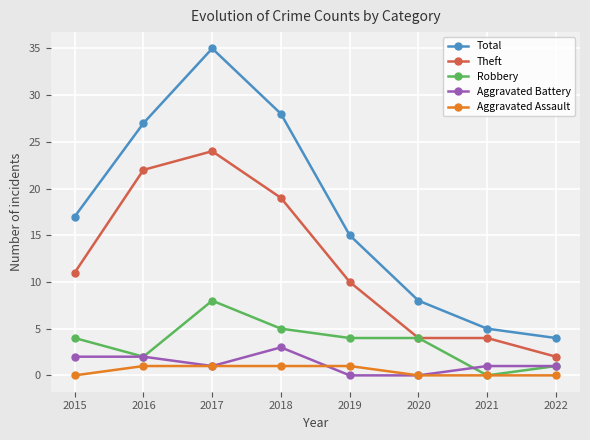

Which series has the widest spread of values?

Total